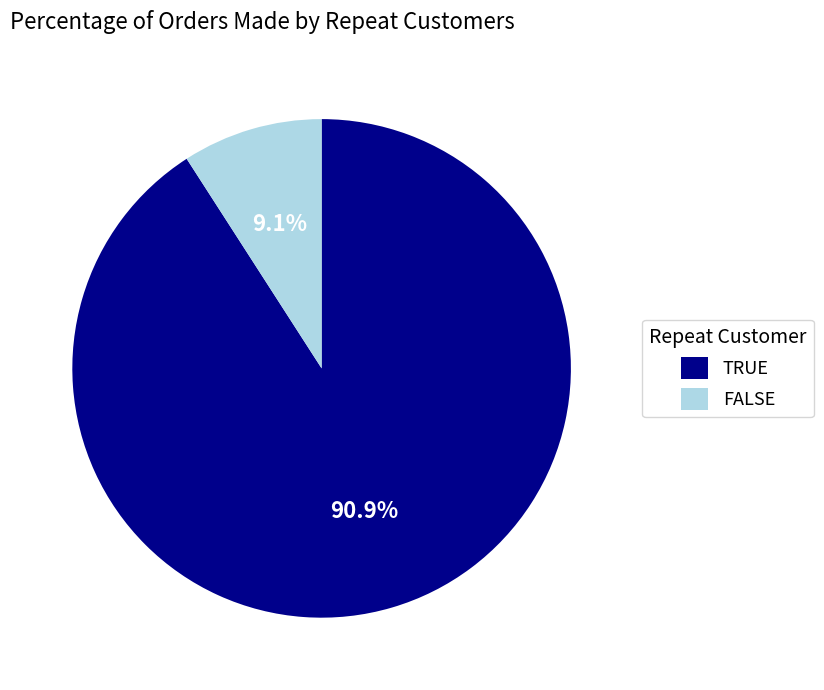

Which has a higher value, FALSE or TRUE?

TRUE